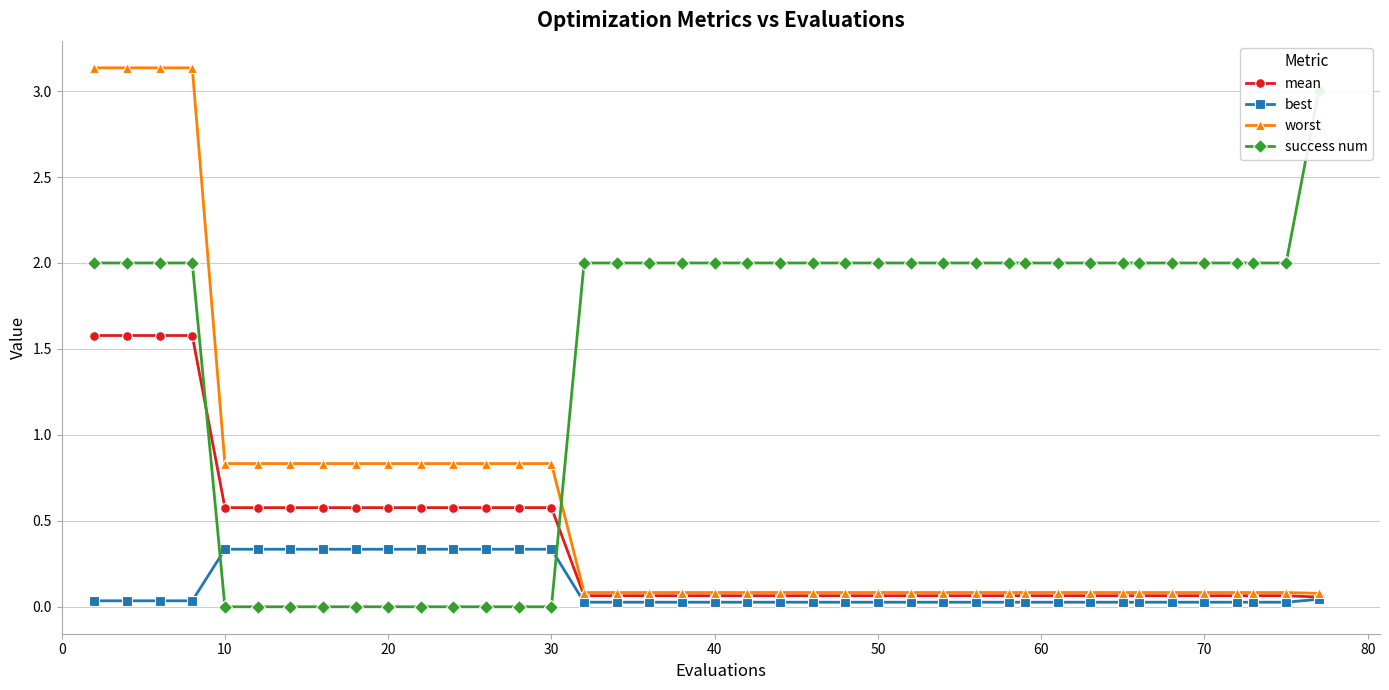

What is the sum of all success num values?

59.0